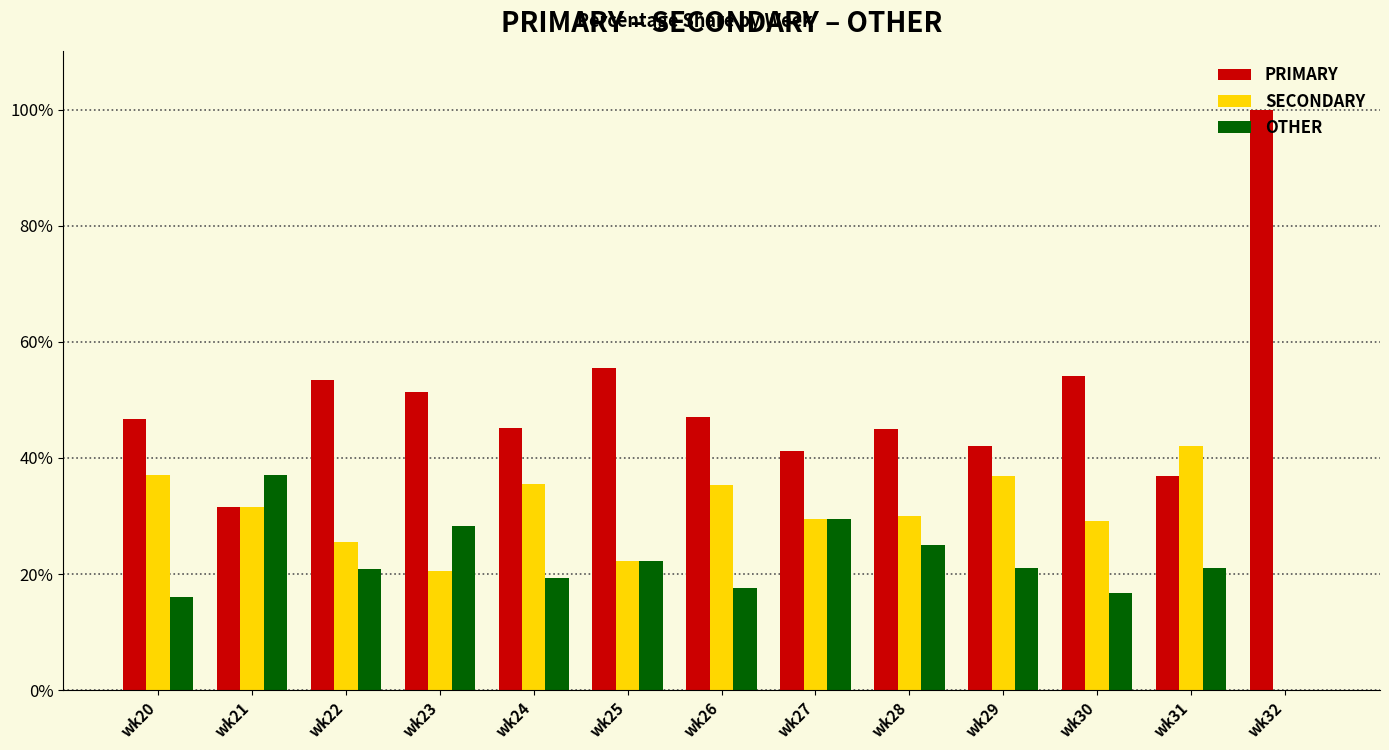

What is the total value across all series at wk23?

100.0